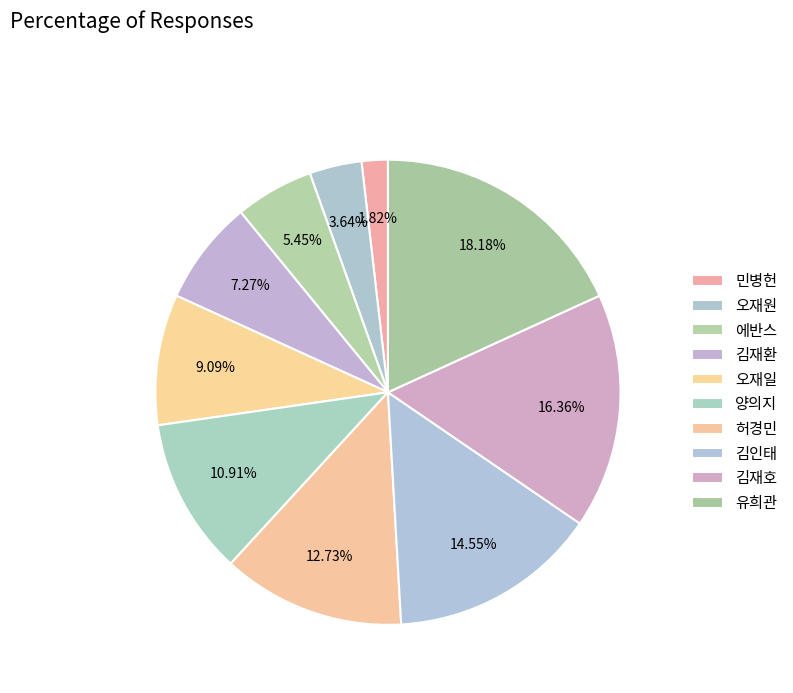

How many slices are in this pie chart?

10